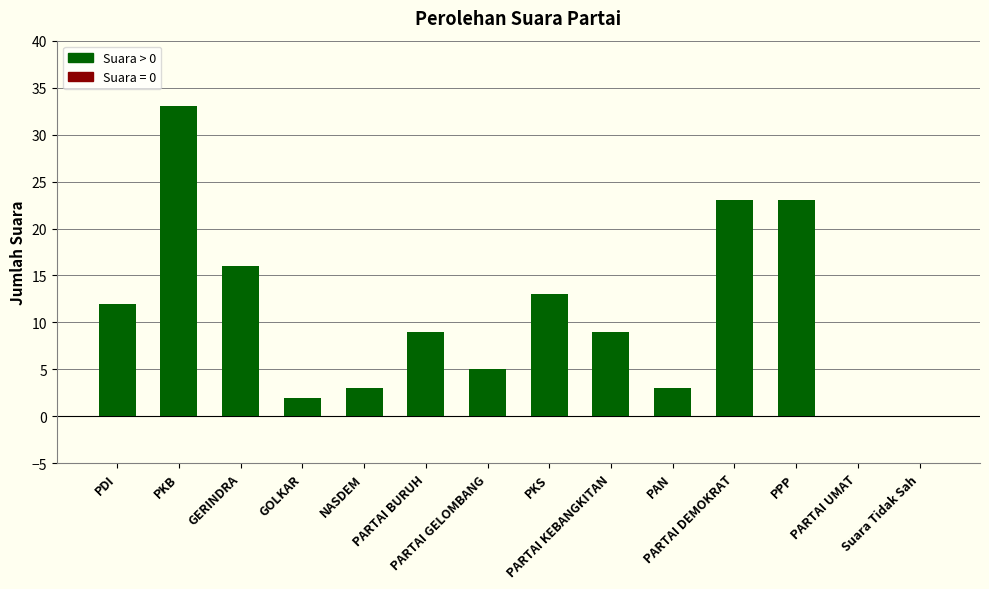

Are the bars horizontal?

No